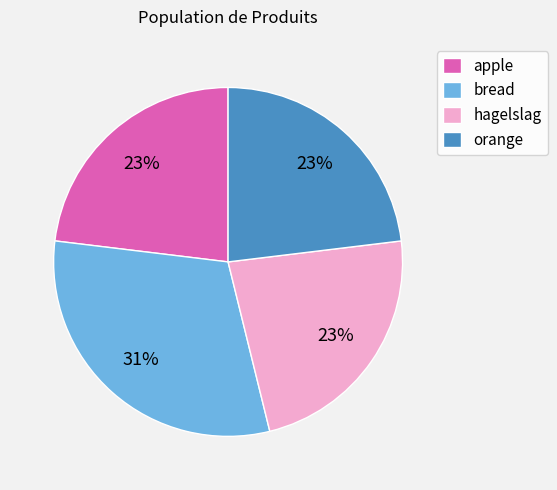

Which category has the biggest portion of the pie?

bread